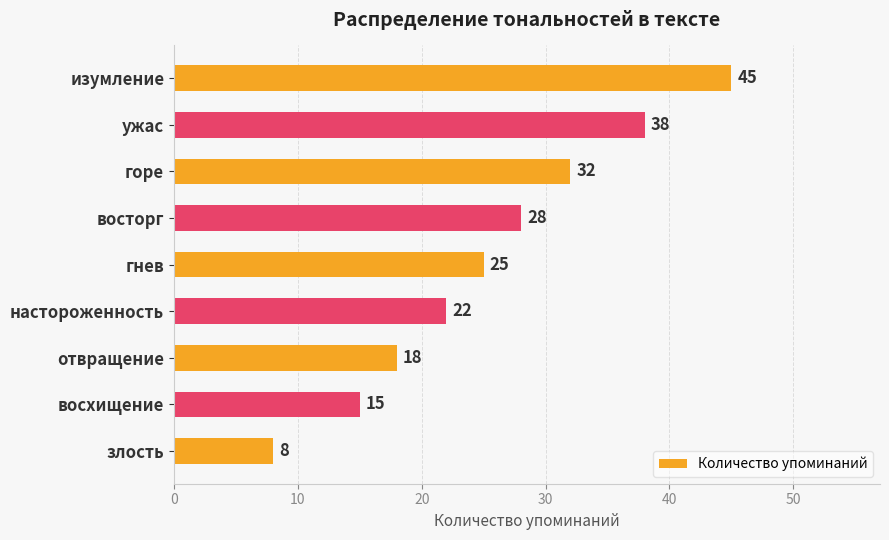

What is the difference between the maximum and minimum values?

37